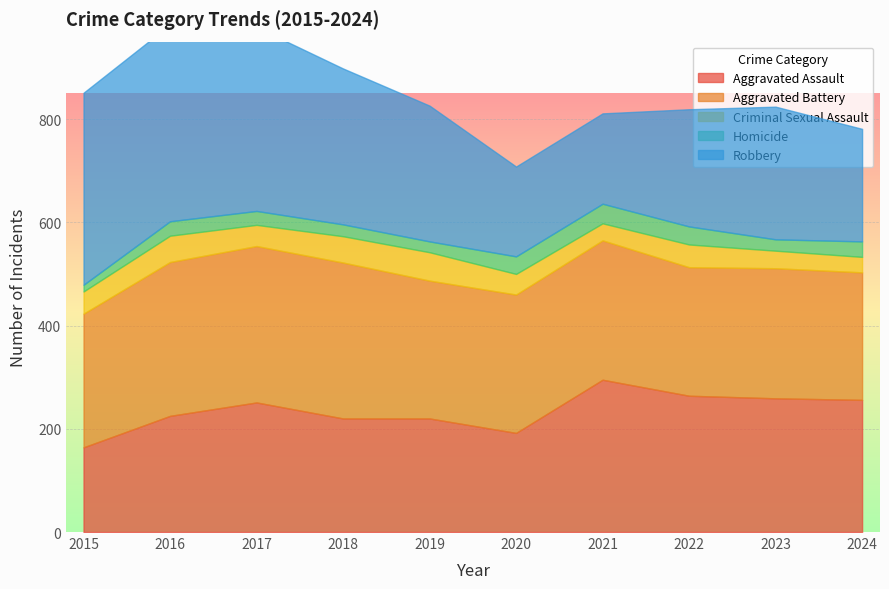

What is the highest value of the Aggravated Battery series?

303